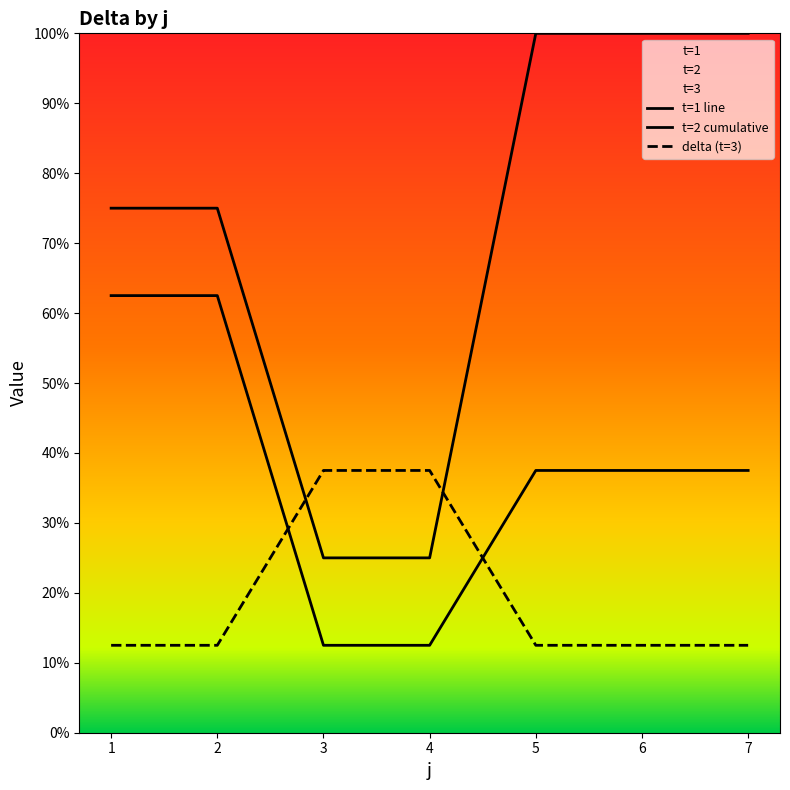

True or false: delta and t intersect in this chart.

False